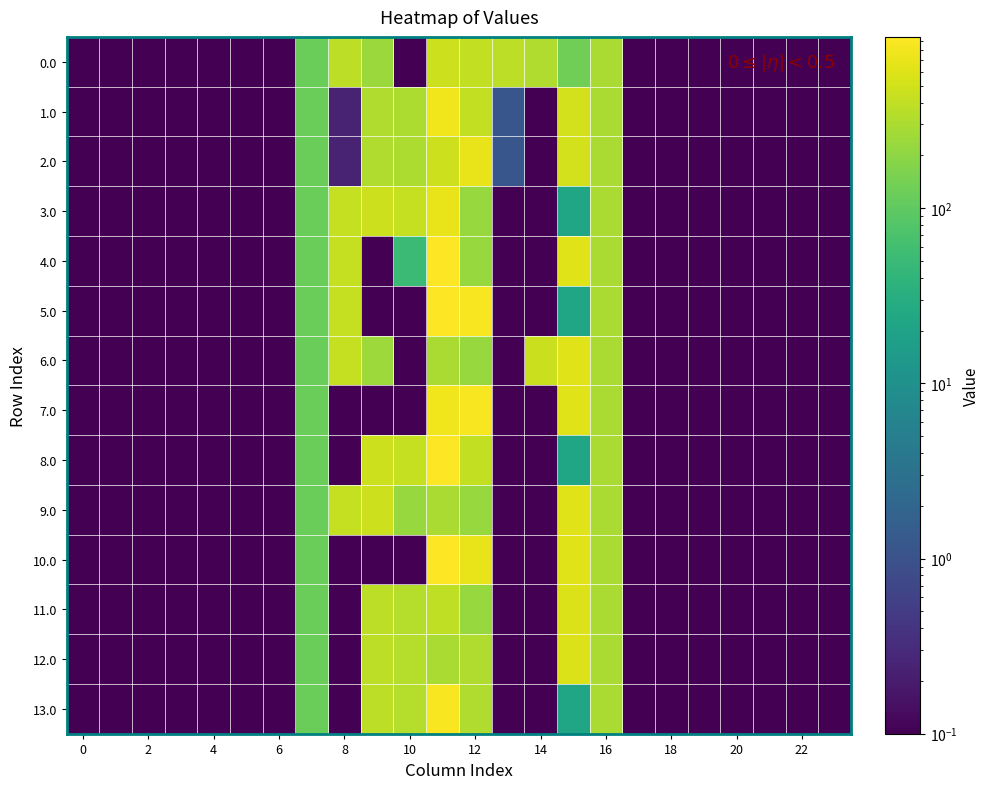

At how many categories does at least one series exceed 99?

10